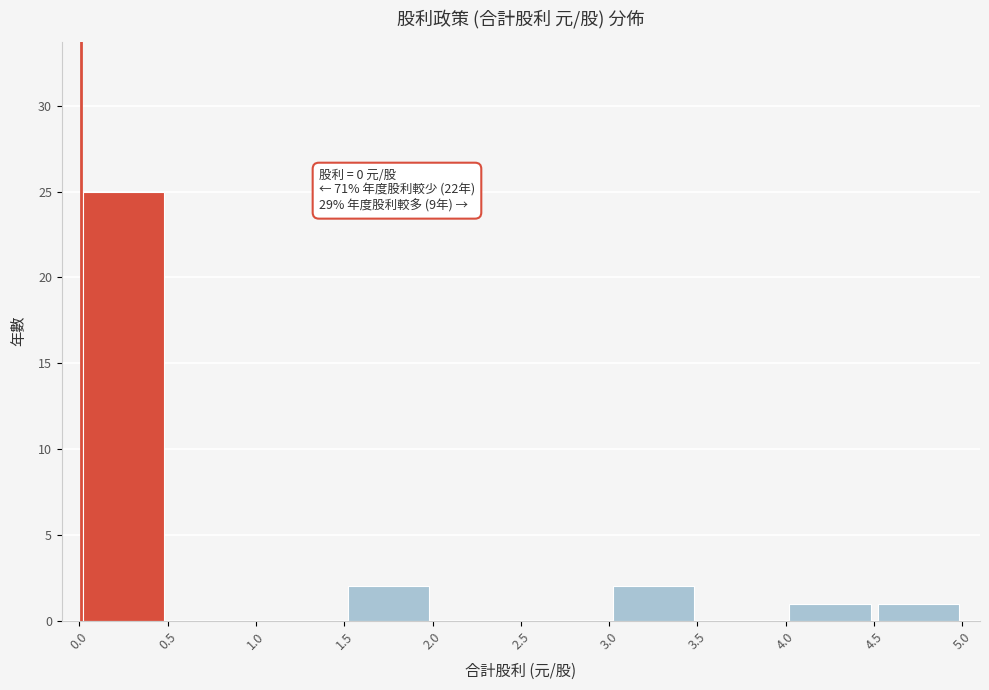

Over which range of the x-axis is the bar tallest?

0.0 to 0.5